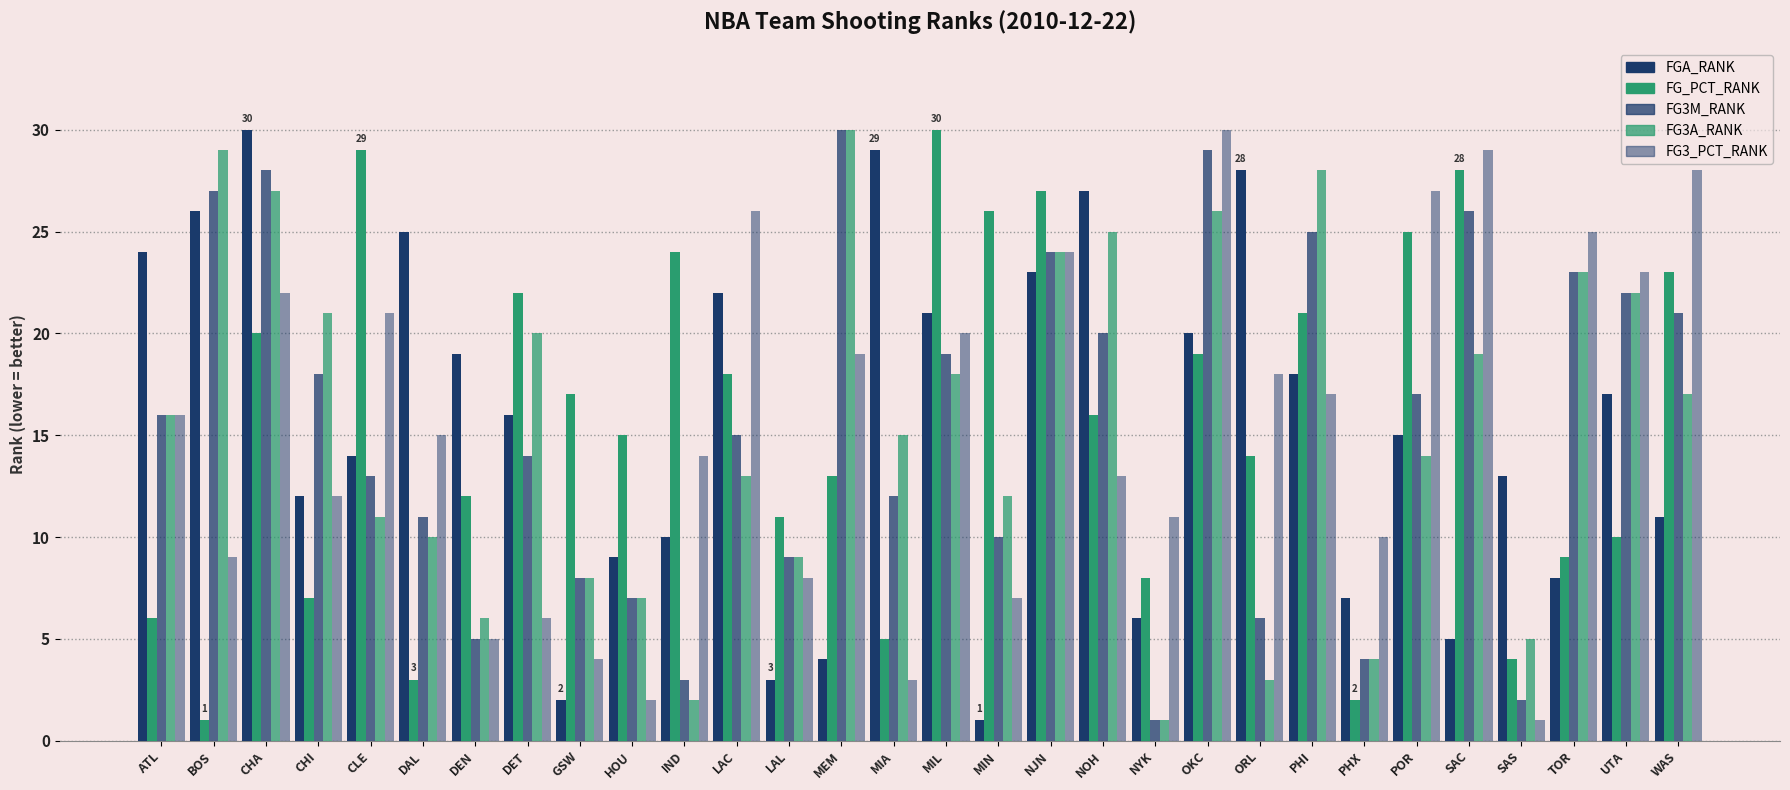

Count the number of data series in this chart.

5